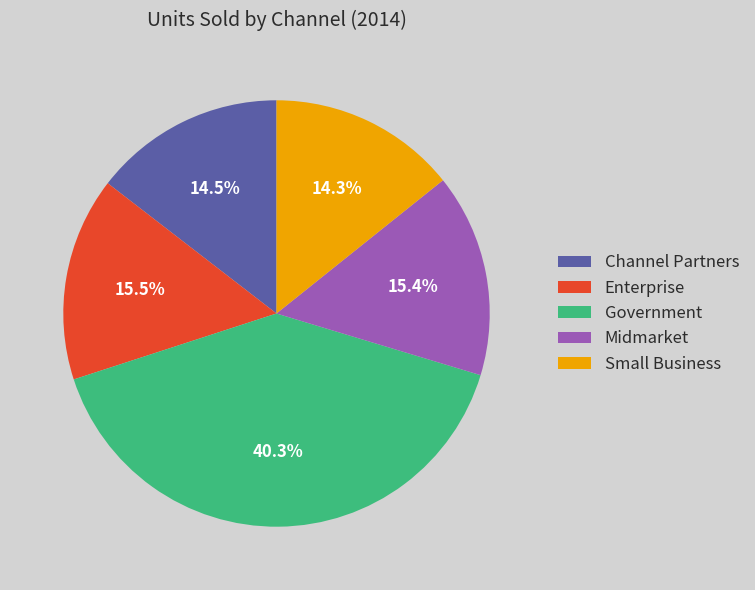

Count the number of slices in the pie.

5